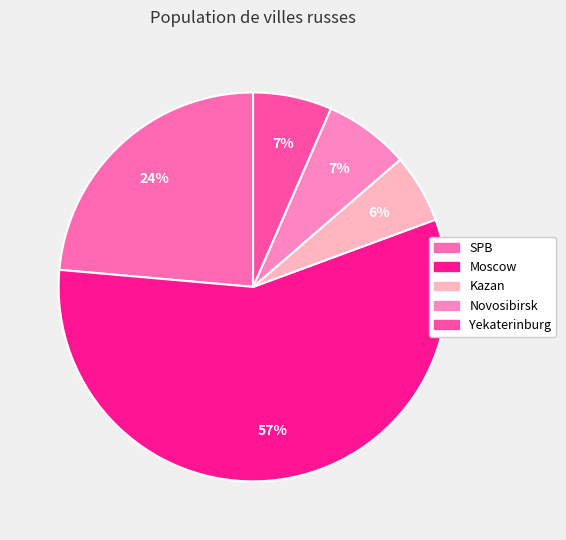

True or false: Moscow accounts for 57% of the total.

True